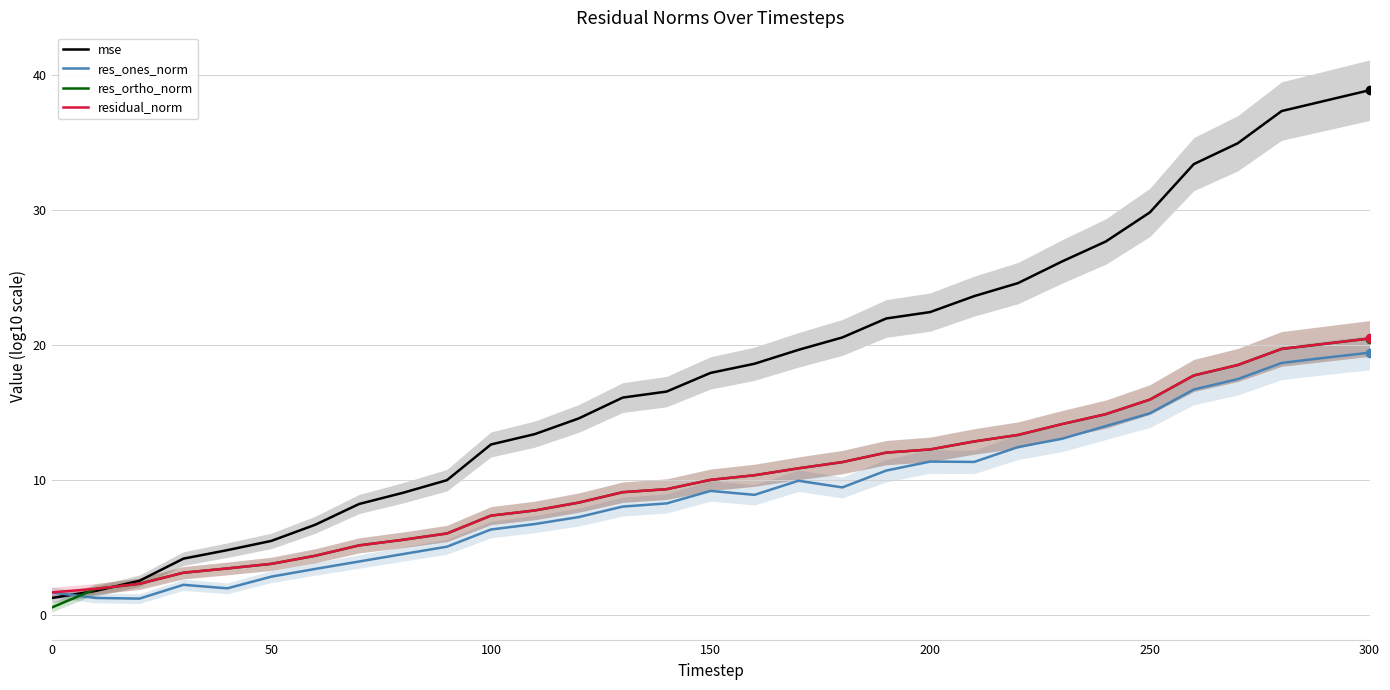

True or false: res_ortho_norm has a value of 3.8 at 50.

True